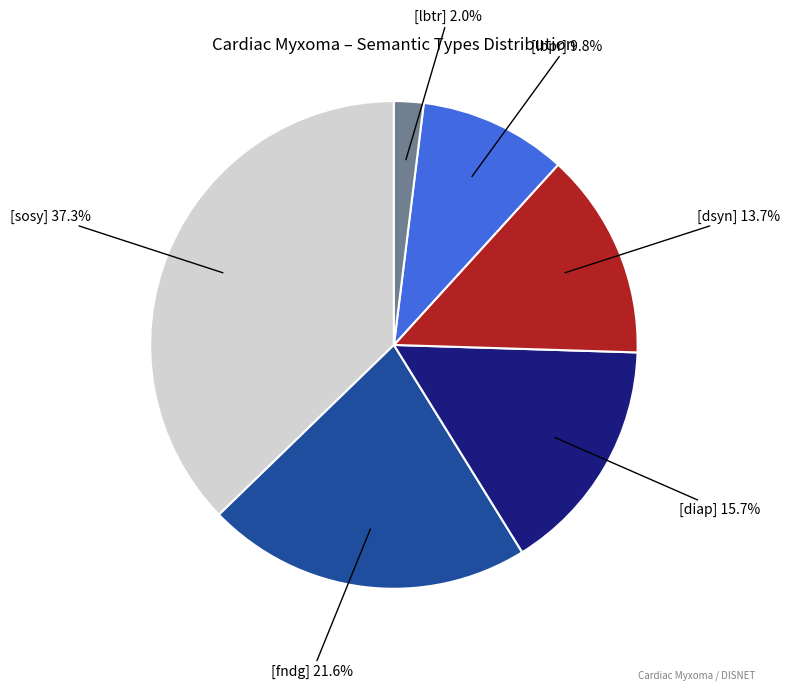

Is there any slice that represents more than half of the pie?

No